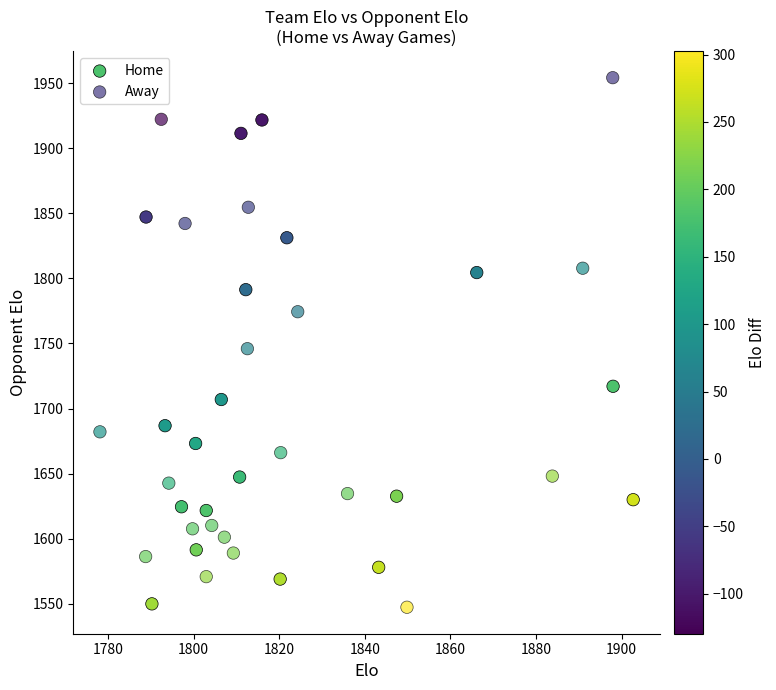

What are all the series names shown in the legend?

Home, Away